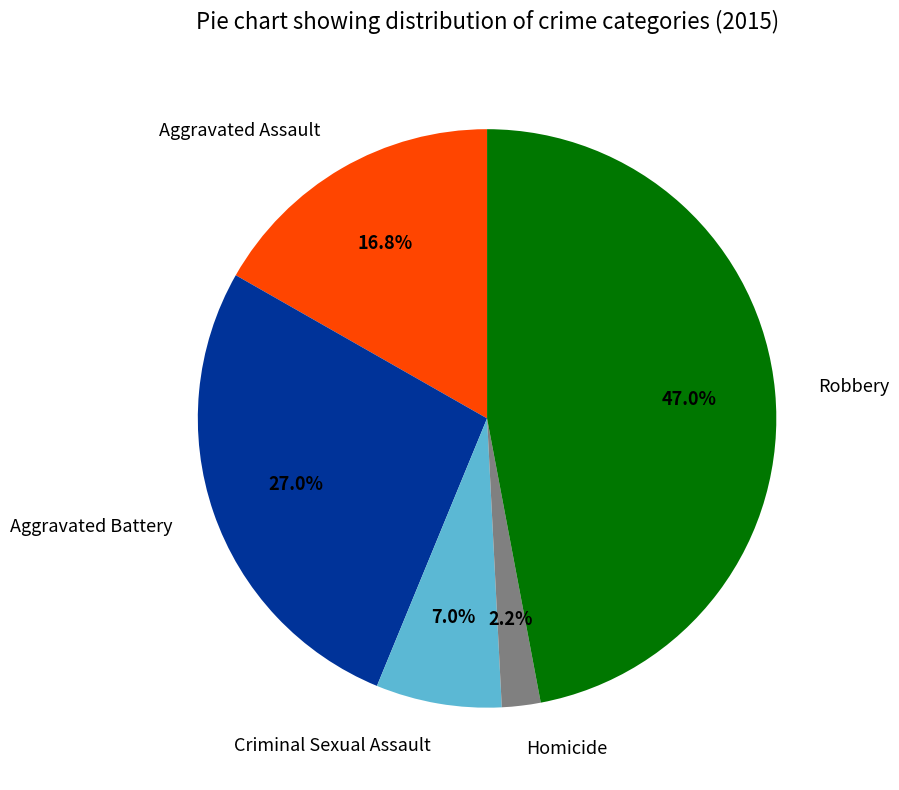

Combined, do Aggravated Assault and Aggravated Battery account for over 50%?

No